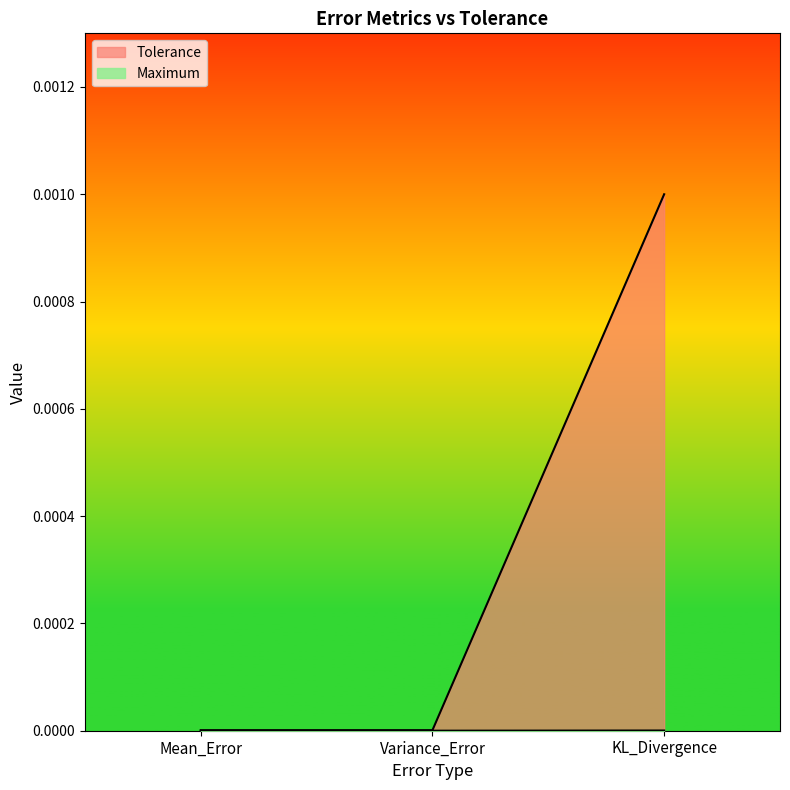

The value of Tolerance at KL_Divergence is 0.0. True or false?

True